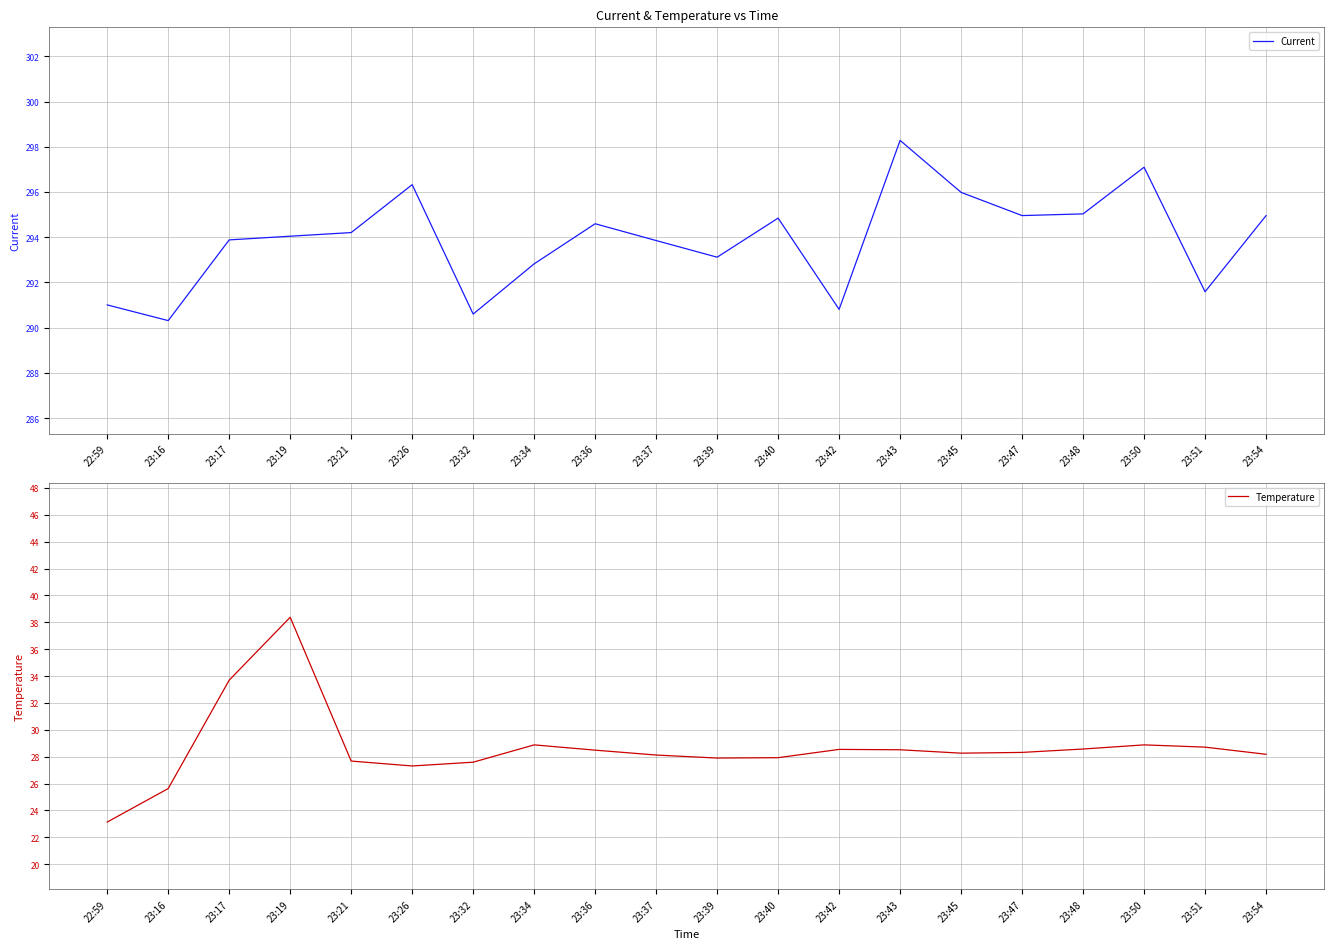

At which label does Temperature first exceed 28?

23:17